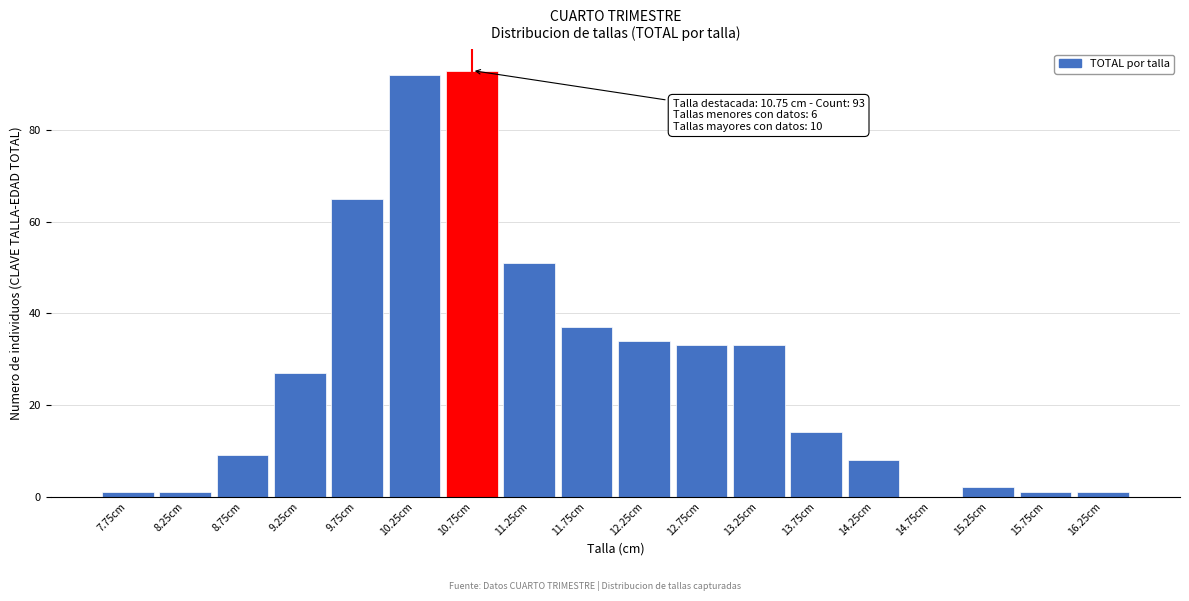

Reading right to left, extract all data points from this chart.

16.25cm=1	15.75cm=1	15.25cm=2	14.75cm=0	14.25cm=8	13.75cm=14	13.25cm=33	12.75cm=33	12.25cm=34	11.75cm=37	11.25cm=51	10.75cm=93	10.25cm=92	9.75cm=65	9.25cm=27	8.75cm=9	8.25cm=1	7.75cm=1